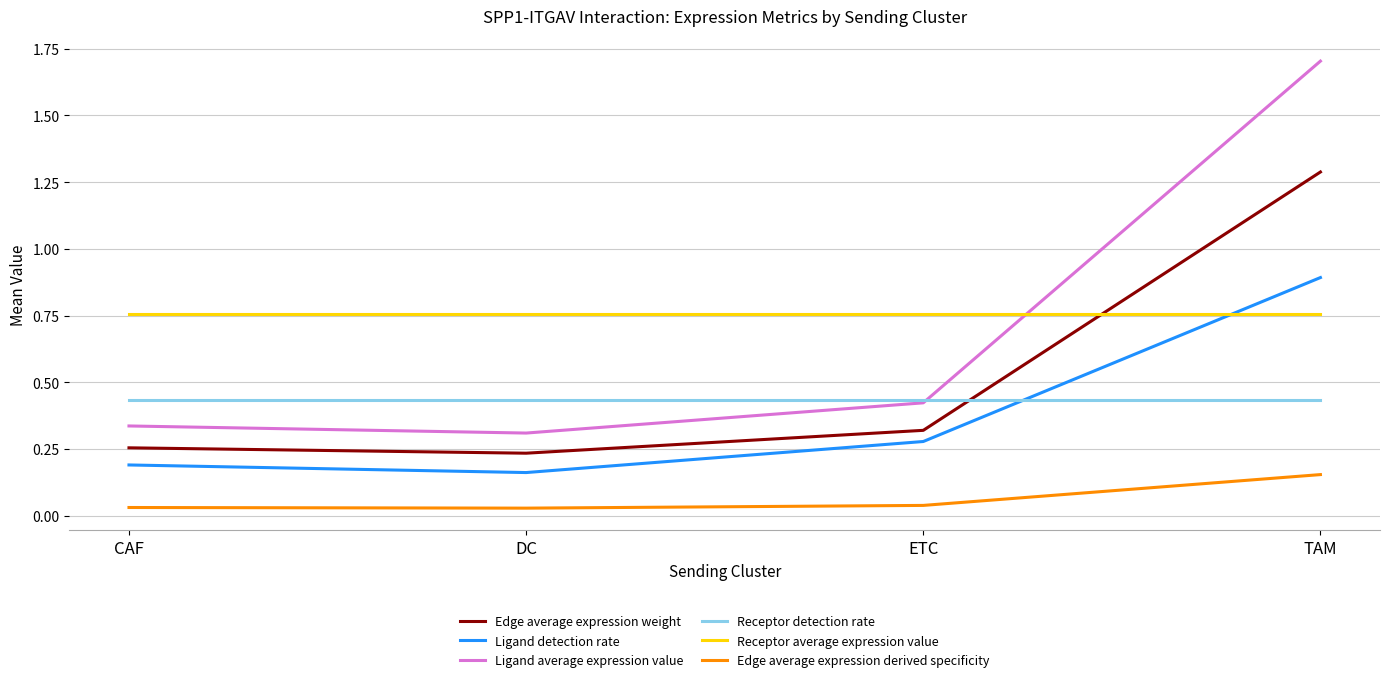

In Ligand detection rate, how many points are lower than both neighbors (excluding endpoints)?

1